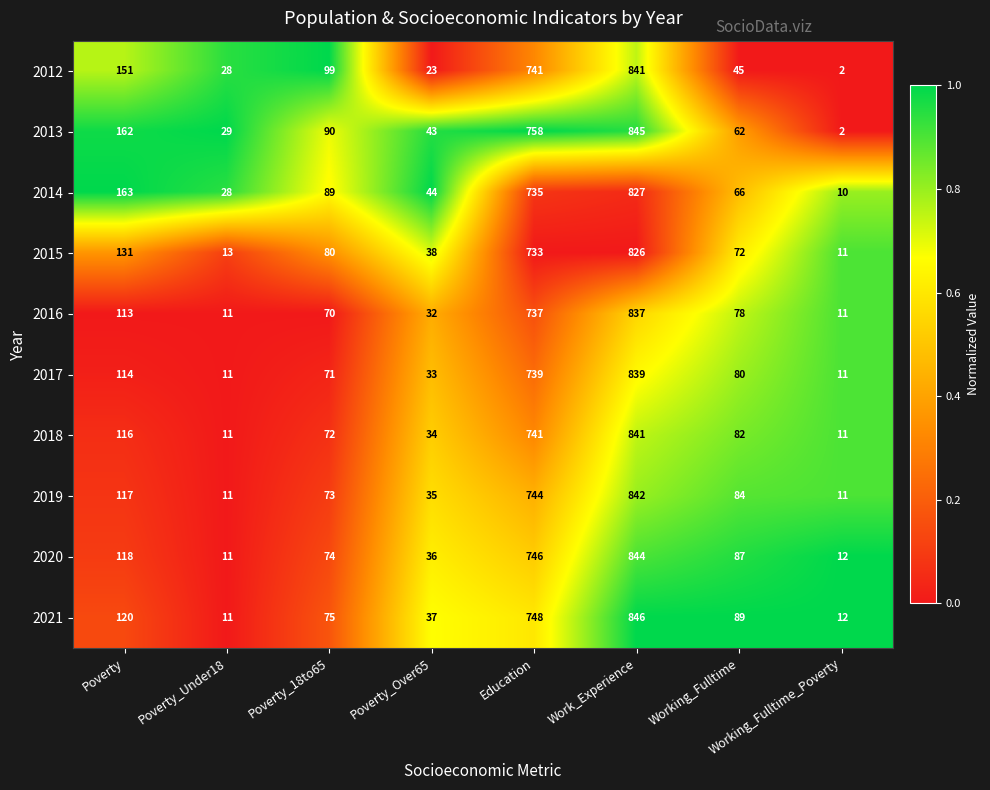

What is the spread (max minus min) of values at Working_Fulltime_Poverty?

10